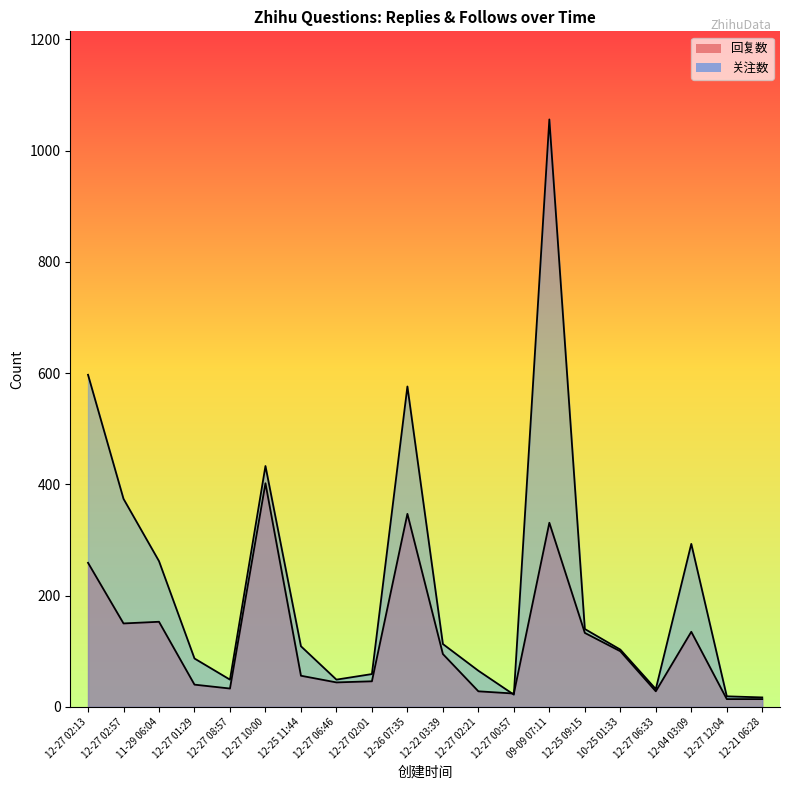

What is the total value across all series at 12-27 12:04?

33